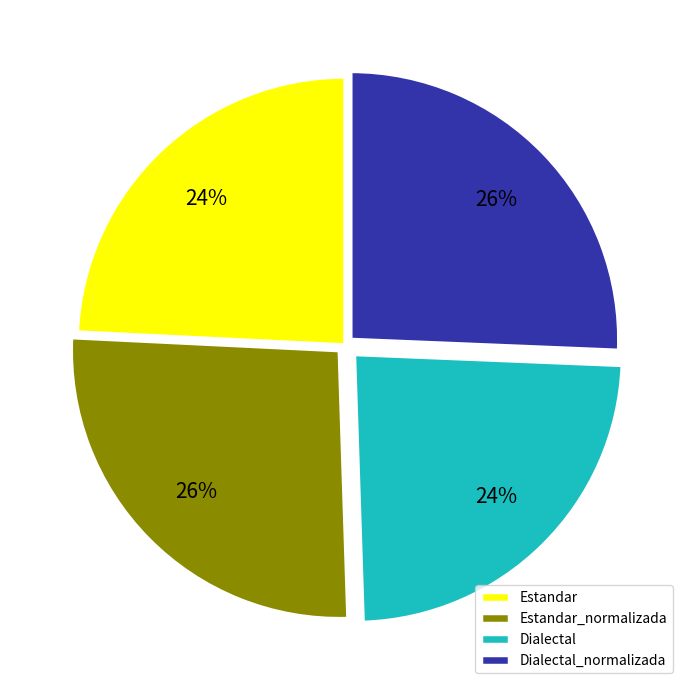

Is Estandar the majority of the pie?

No